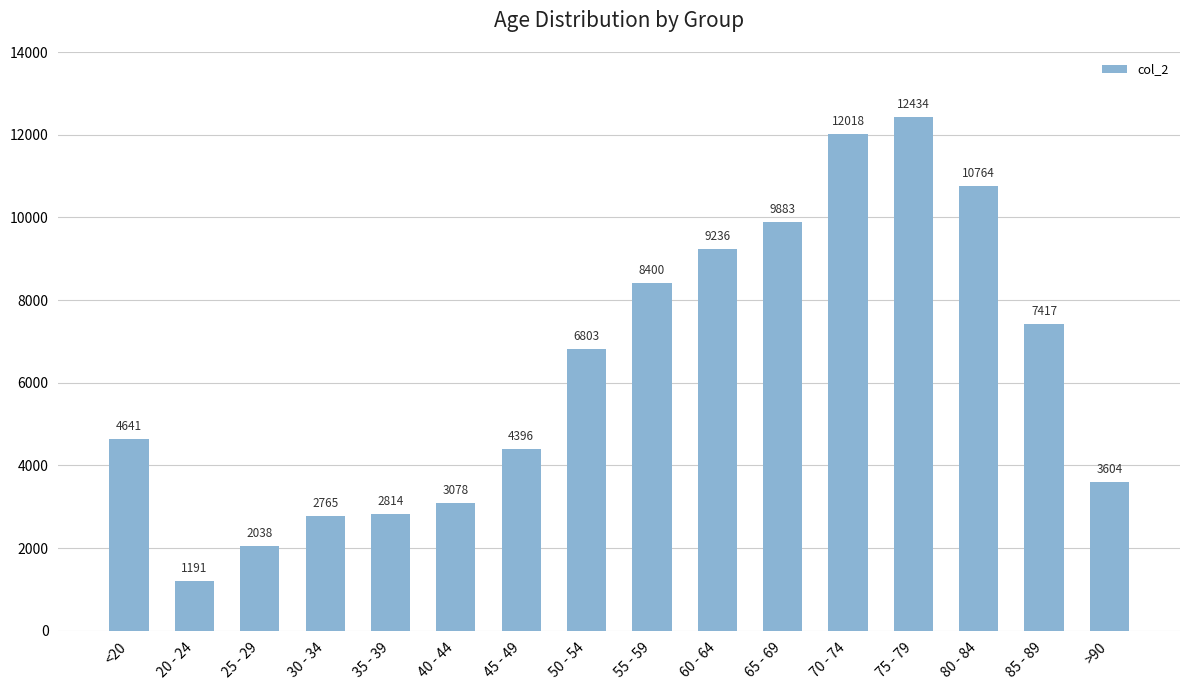

What is the change in value from 25 - 29 to 80 - 84?

+8726